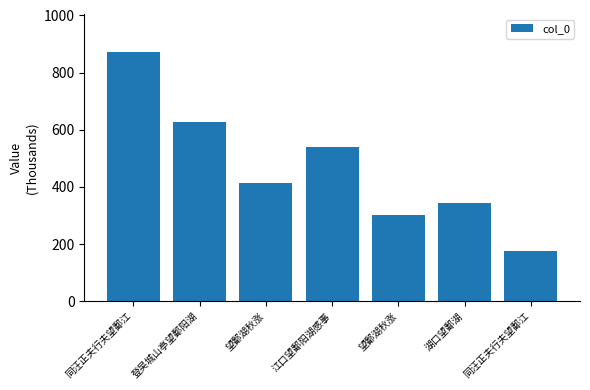

At which category does the chart reach its peak across all series?

同汪正夫行夫望鄱江